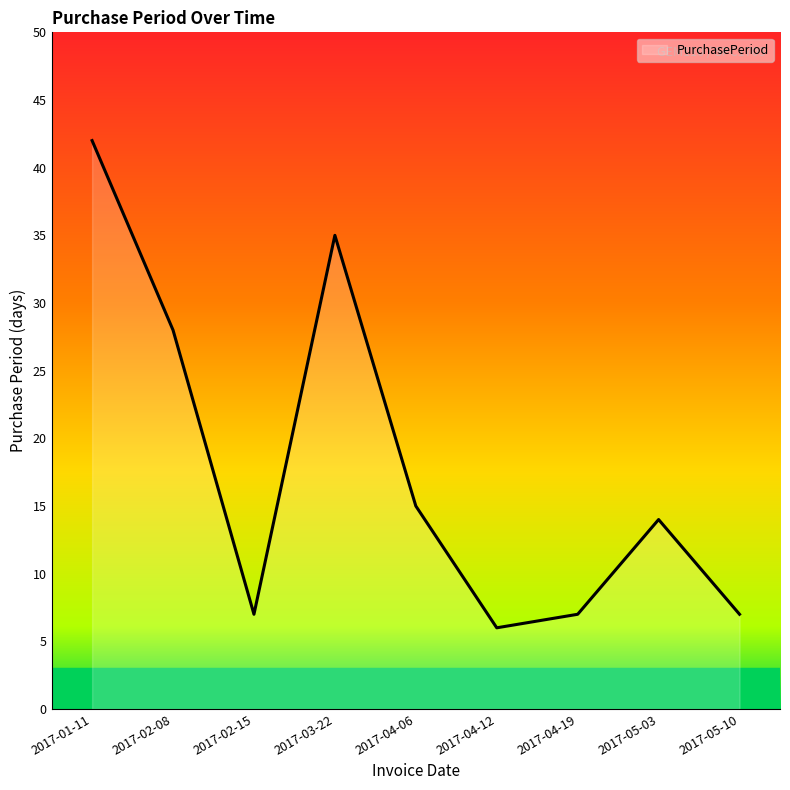

What is the difference between the maximum and minimum values?

36